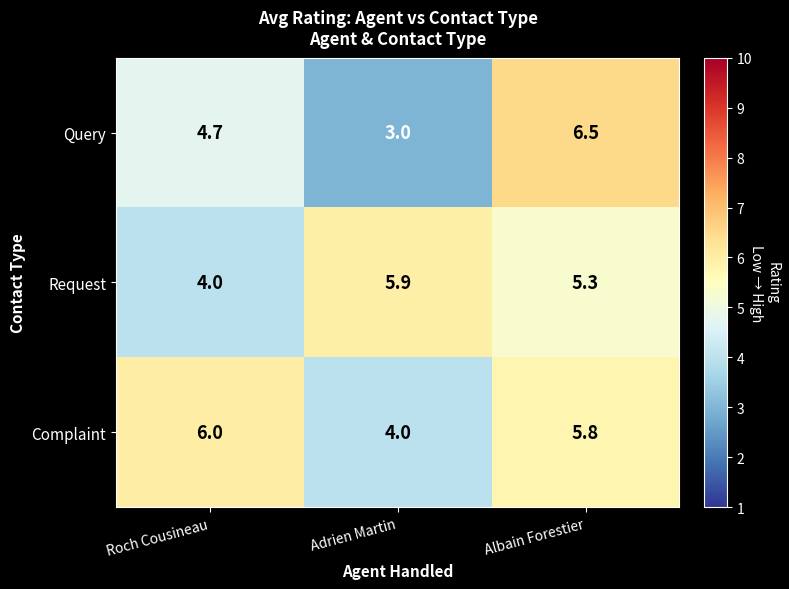

Rank the series by their maximum value, from lowest to highest.

Request, Complaint, Query